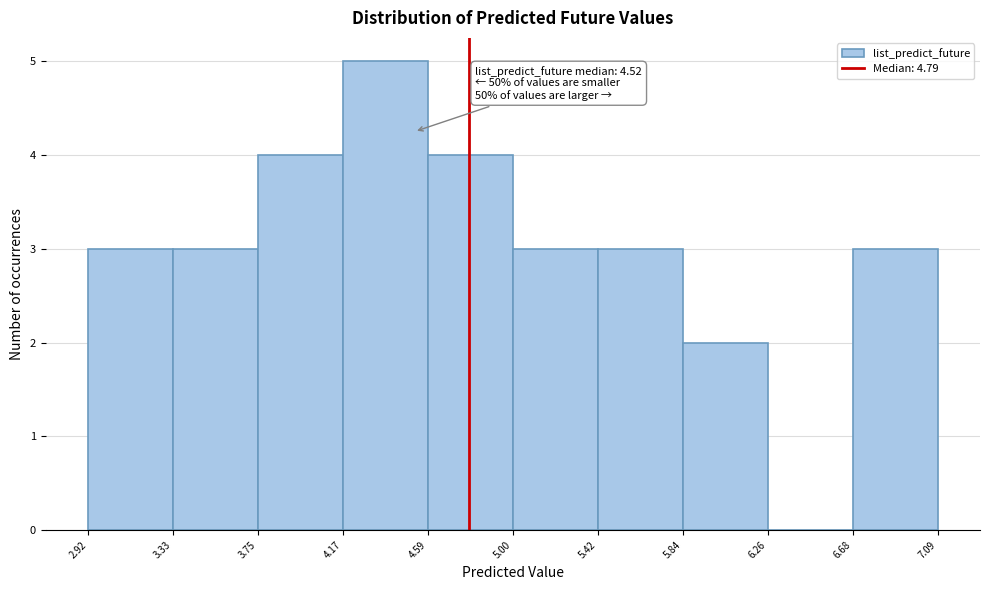

Which range on the x-axis has the tallest bar?

4.17 to 4.59